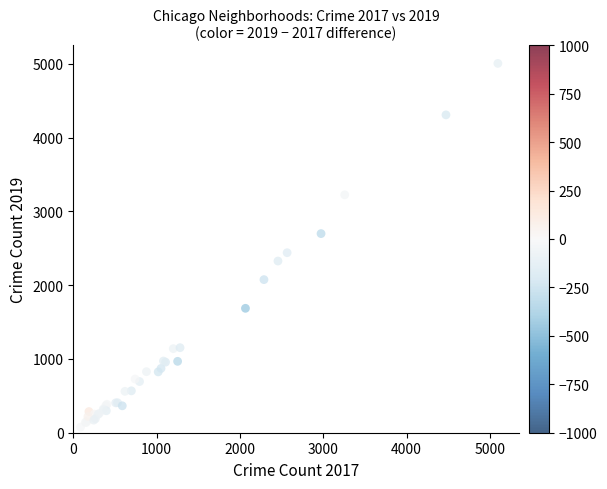

What Y value in the scatter plot is closest to 2542?

2441